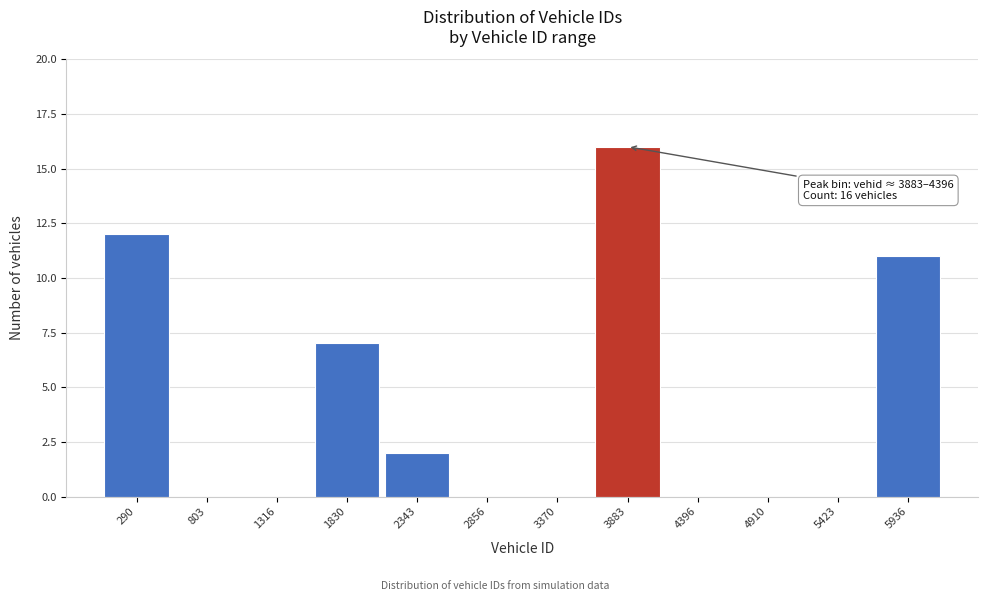

Reading left to right, transcribe all the data shown in this chart.

290=12	803=0	1316=0	1830=7	2343=2	2856=0	3370=0	3883=16	4396=0	4910=0	5423=0	5936=11